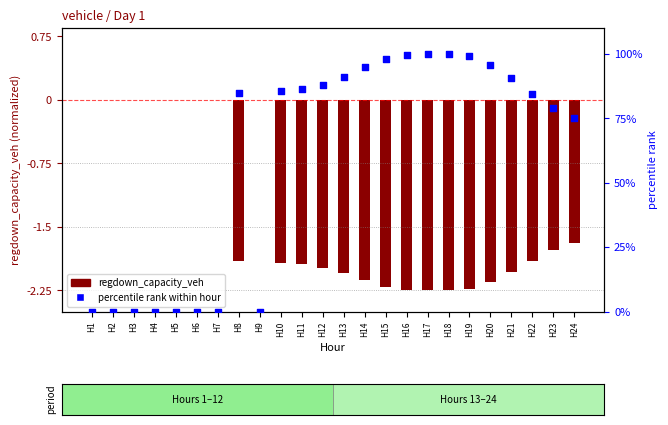

Which series has the largest total across all categories?

gen_capacity_veh (percentile)